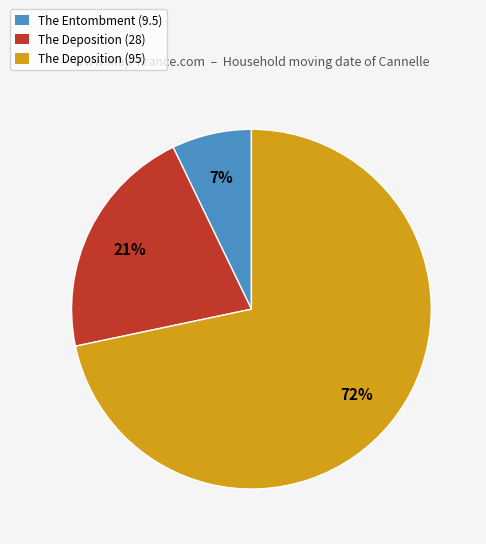

Is it true that The Deposition (95) is 77% of the pie?

False